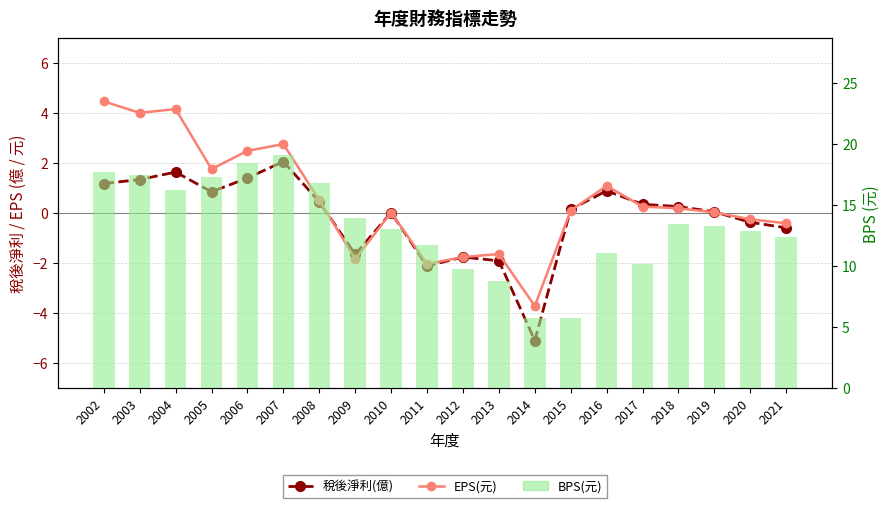

What is the average value of the EPS(元) series?

0.5